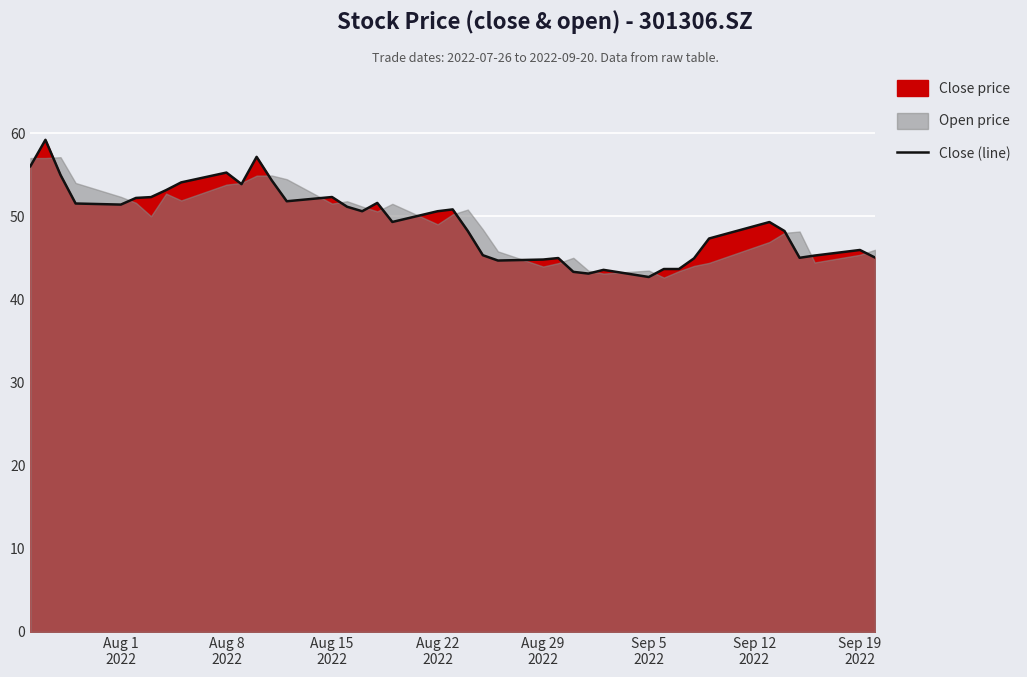

What is the lowest value of the Close (line) series?

42.7